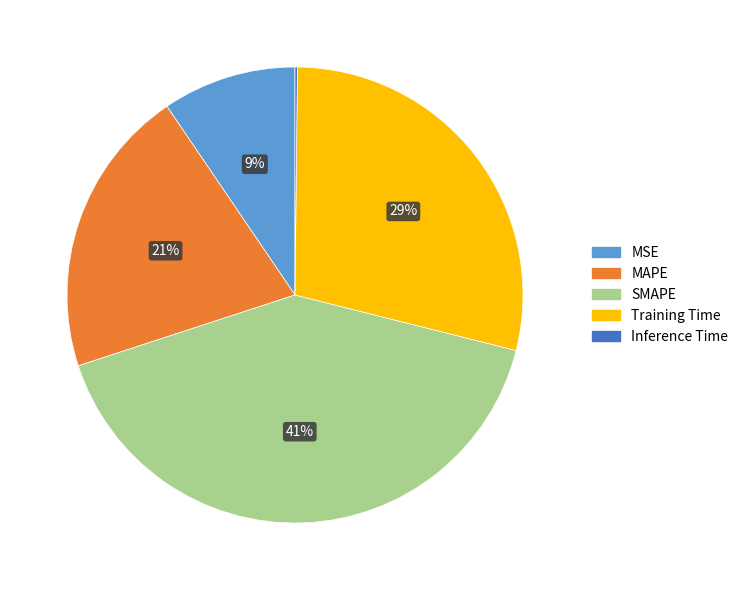

What is the ratio of the value at SMAPE to the value at MAPE?

2.0